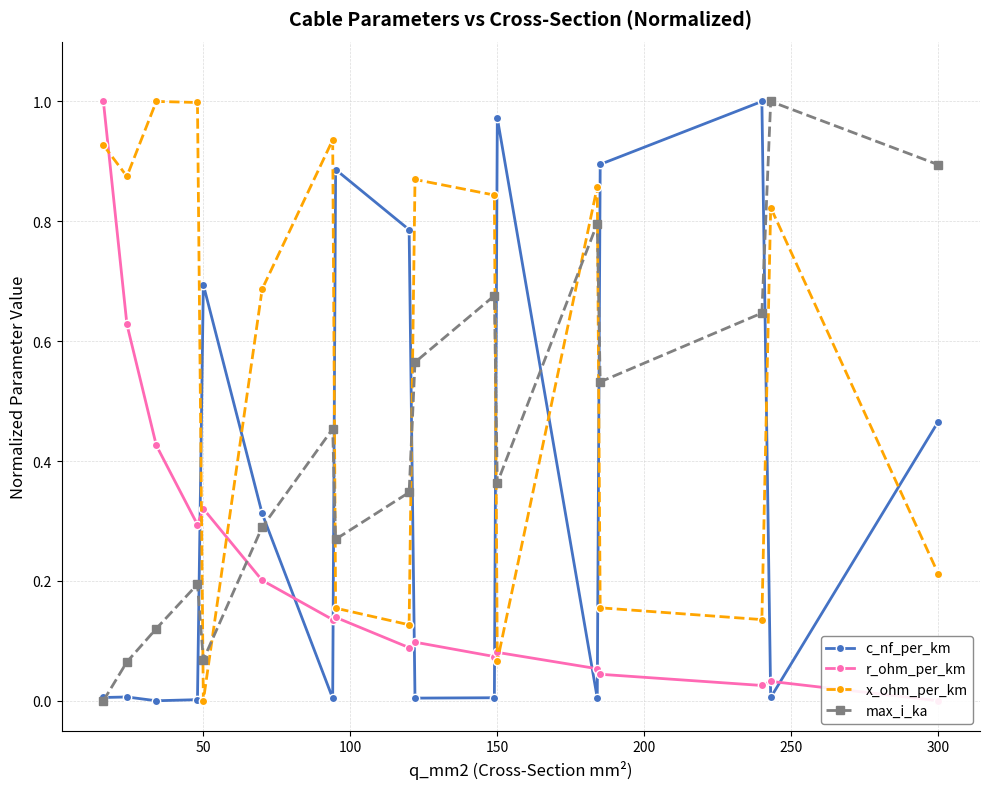

True or false: x_ohm_per_km and max_i_ka cross at least once.

True